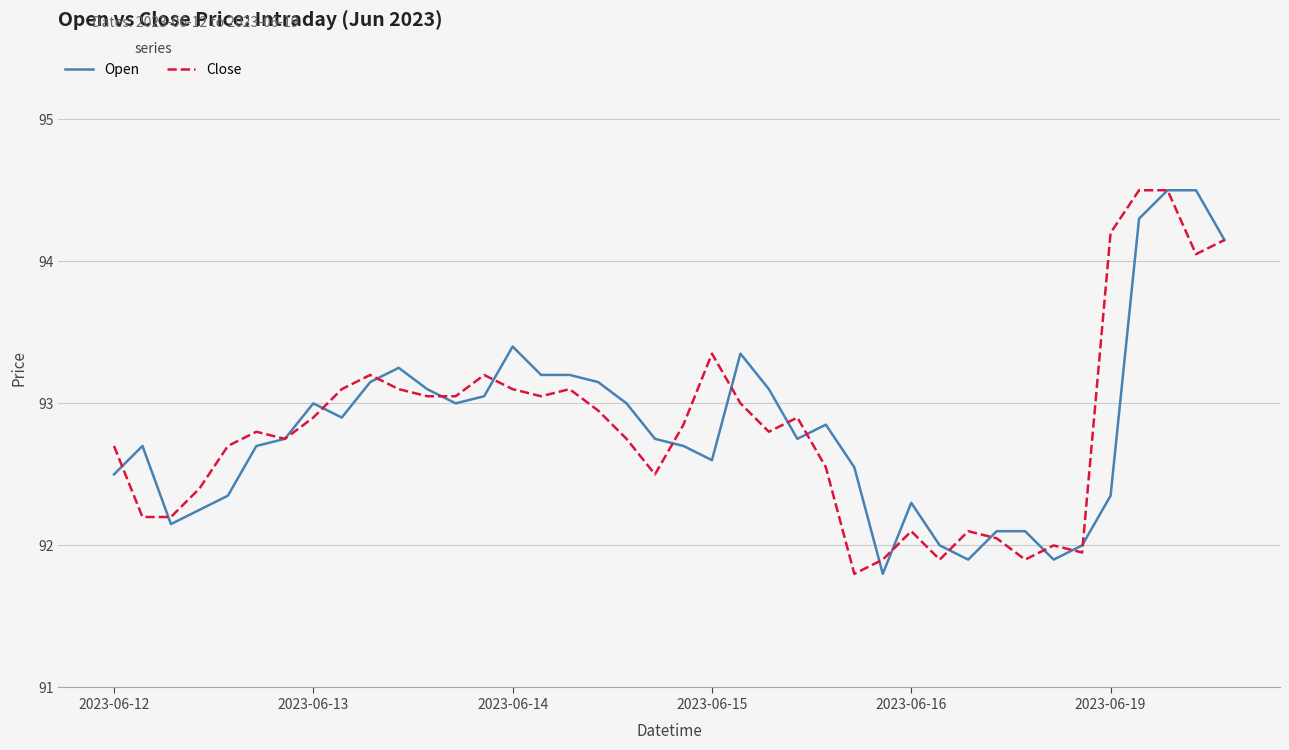

What is the smallest value displayed?

91.8